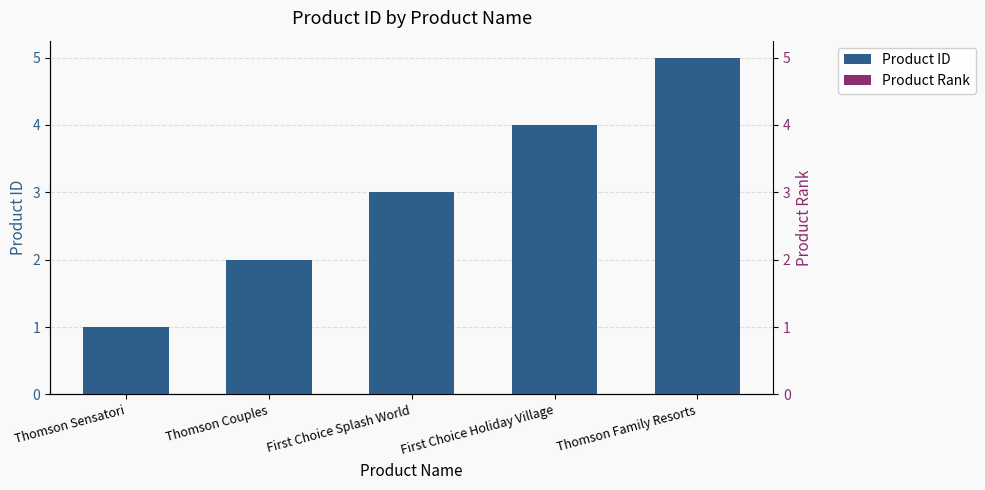

Between Thomson Couples and Thomson Sensatori, which is larger?

Thomson Couples